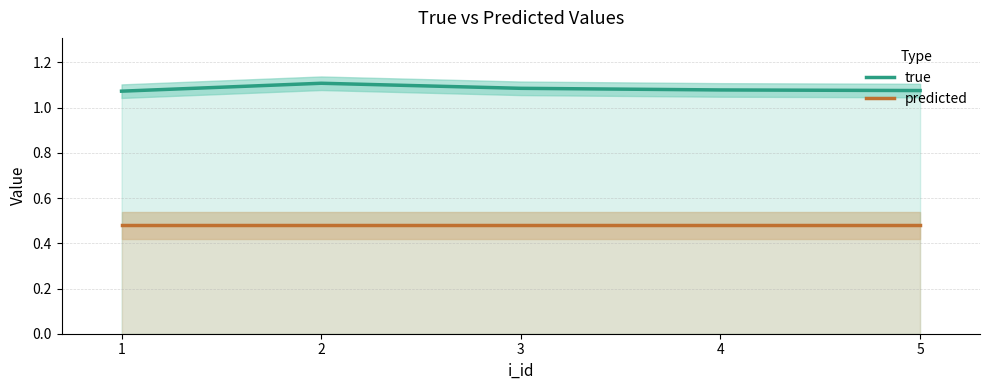

Is it true that predicted equals 0.3 at 3?

False